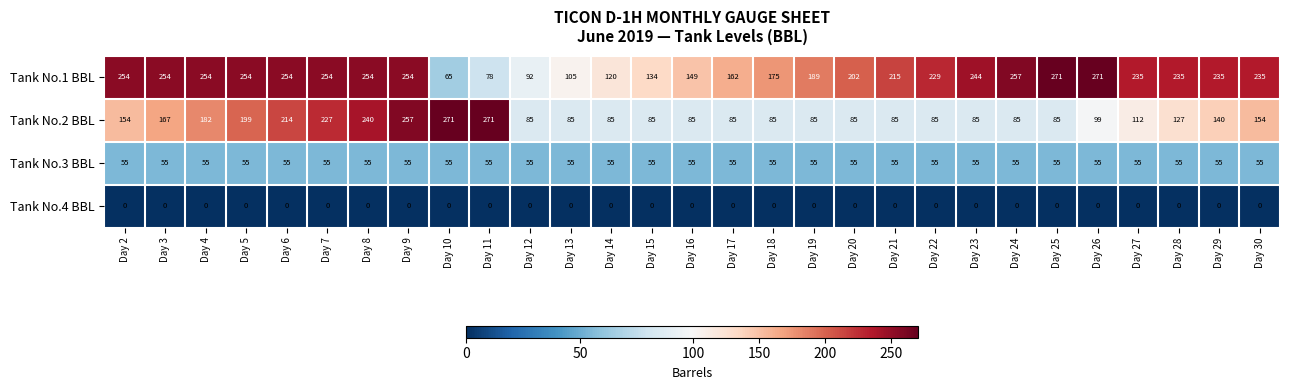

What value does the Tank No.1 BBL series have at Day 8, to the nearest 50?

250